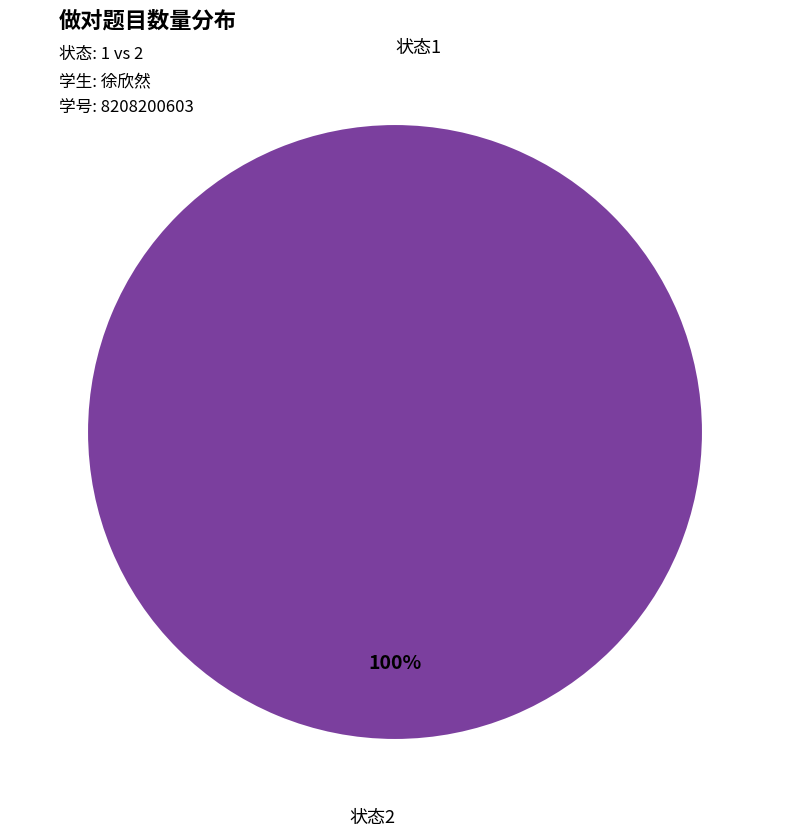

The 2 slice represents 99% of the pie. True or false?

False